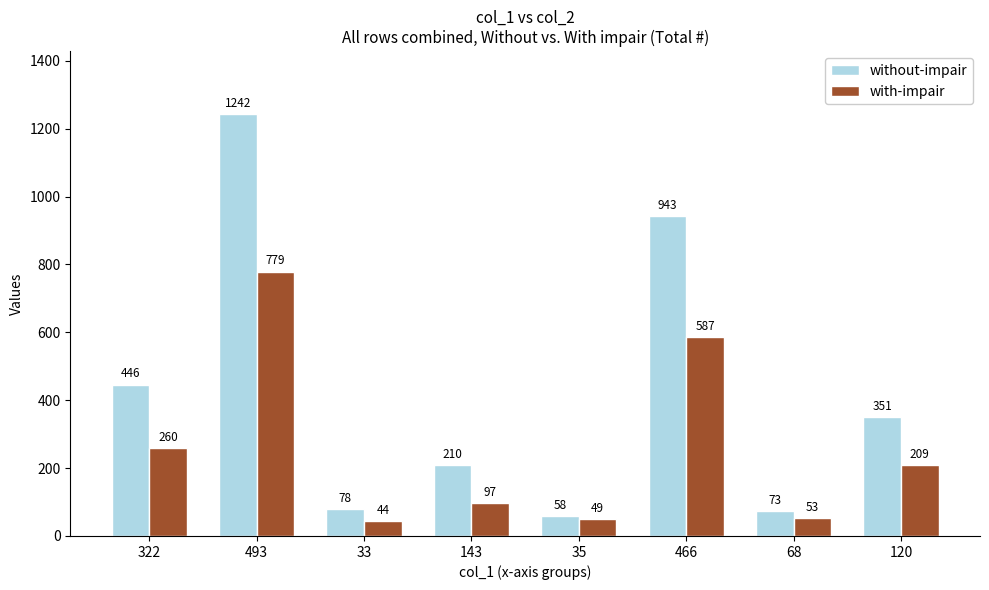

Where is without-impair nearest to the value 650?

322